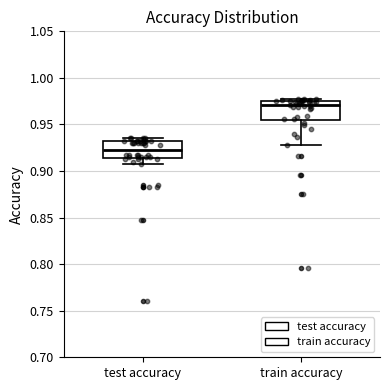

Reading left to right, read every box against the y-axis: the position of its median line, the range the box covers, and the ends of its whiskers. The values are not printed on the chart, so give them approximately, as read against the axis.

test accuracy: median 0.920, box 0.915 to 0.935, whiskers 0.905 to 0.935 (just above the box's upper edge)
train accuracy: median 0.970, box 0.955 to 0.975, whiskers 0.930 to 0.980